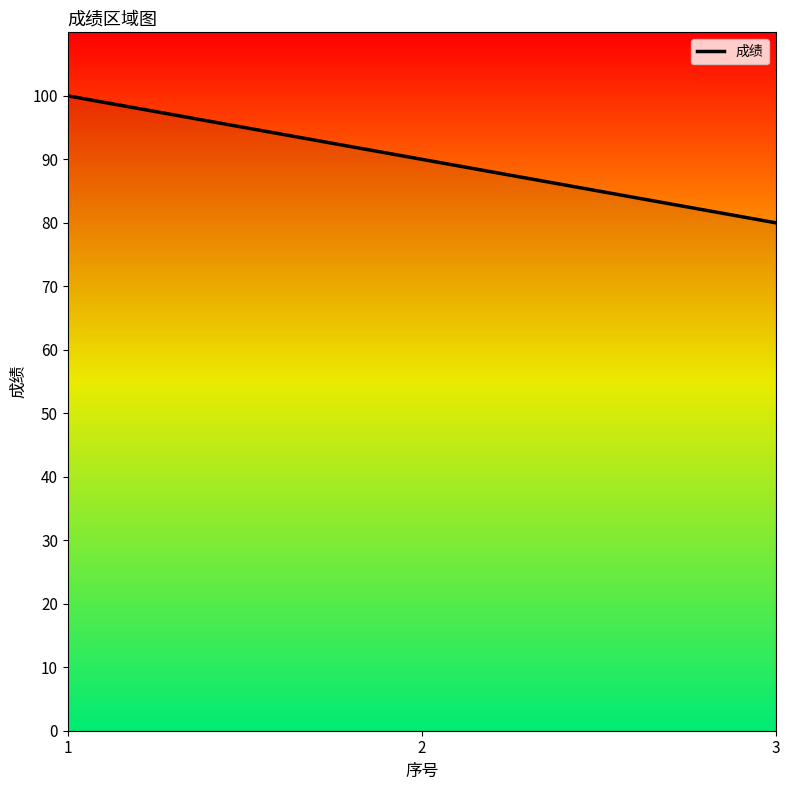

Count the number of values greater than 90.

1